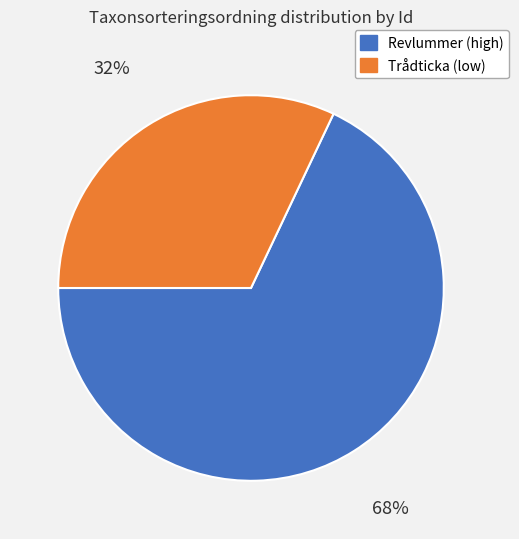

Is there any slice that represents more than half of the pie?

Yes